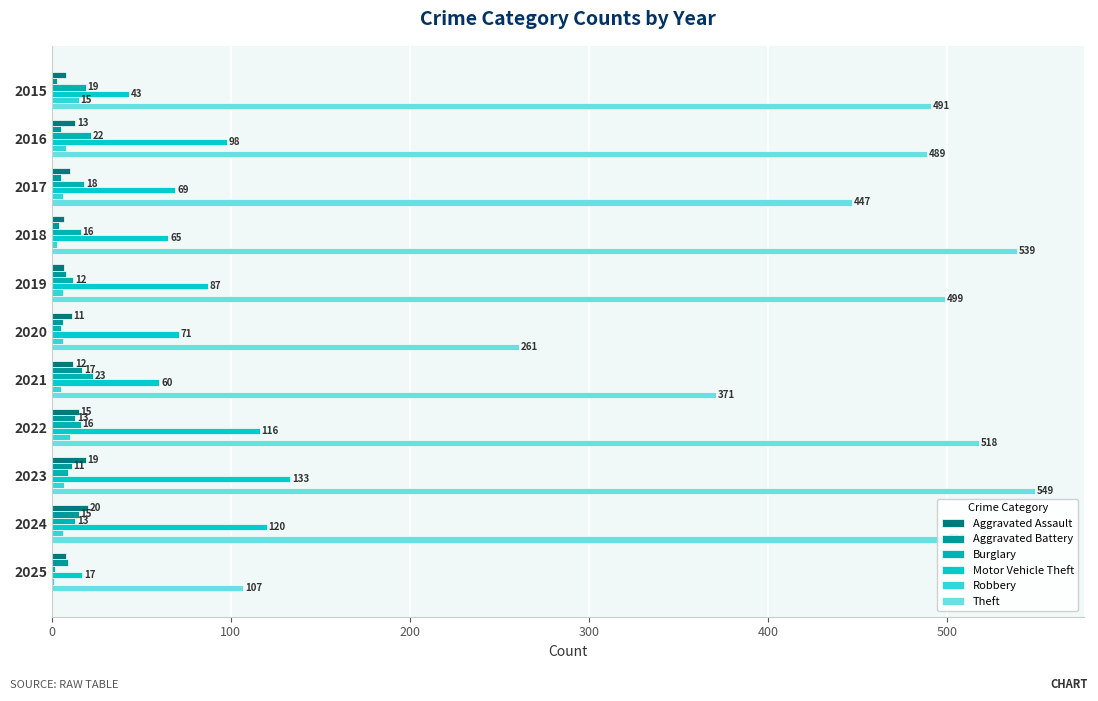

How many categories are shown in the chart?

11